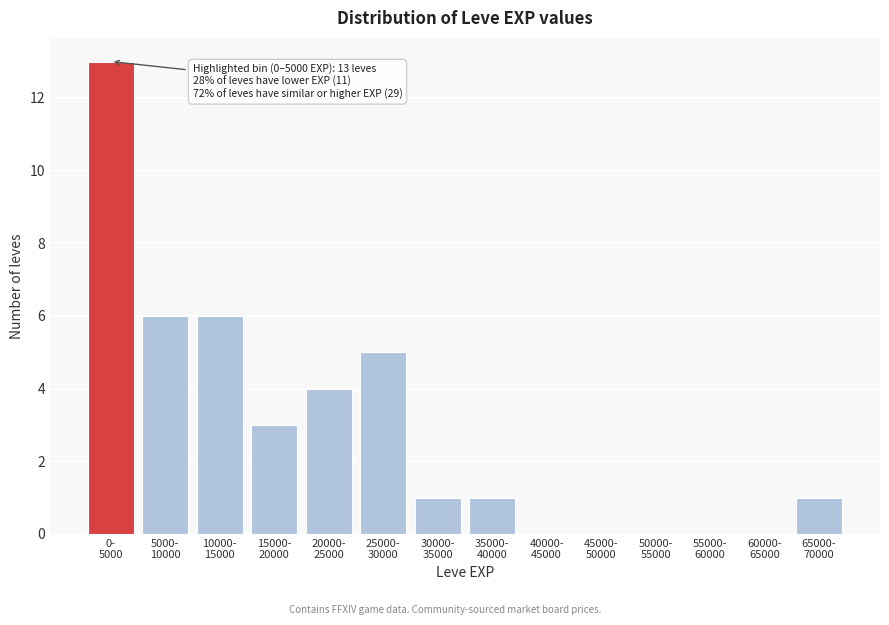

What is the maximum value shown in the chart?

13